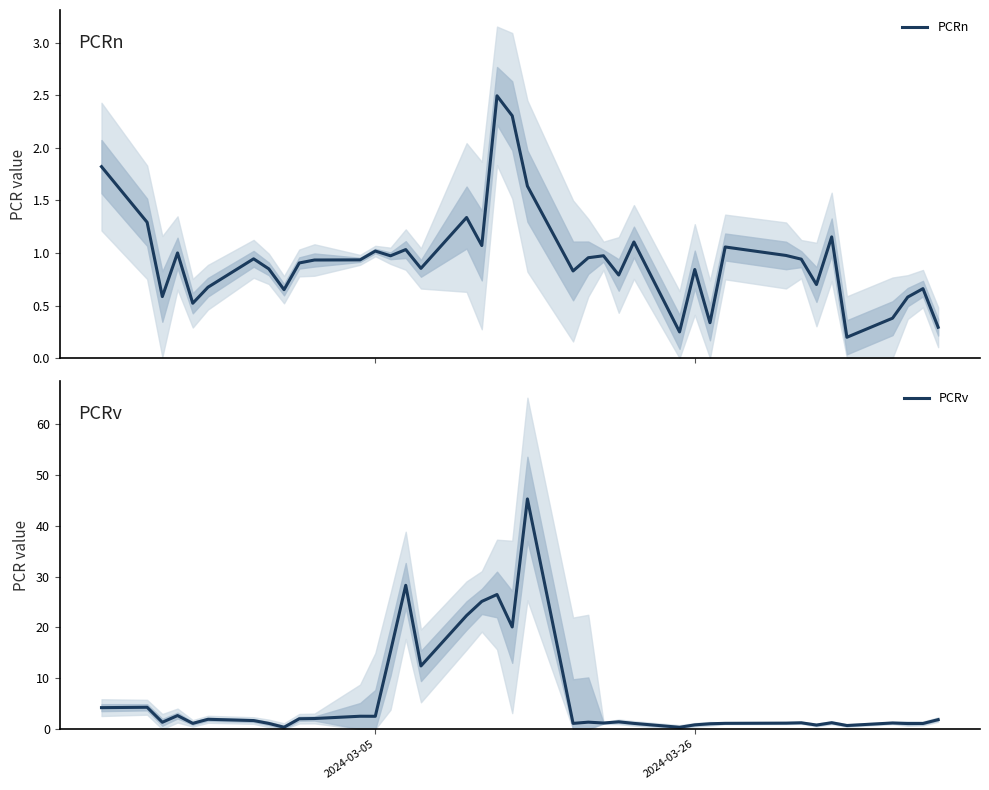

What is the lowest value of the PCRv series?

0.4